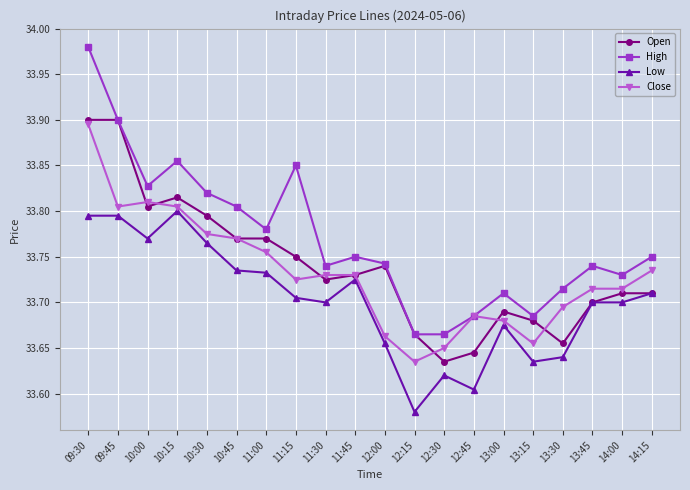

The High series shows 46.7 at 13:30. True or false?

False